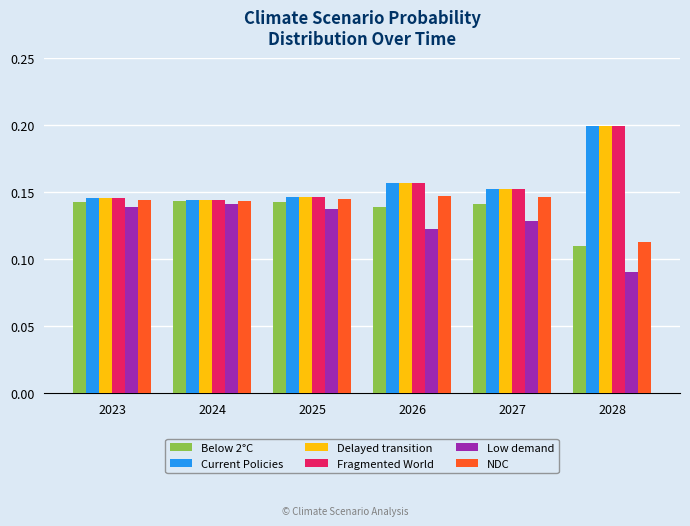

Is it true that Fragmented World equals 0.2 at 2026?

True